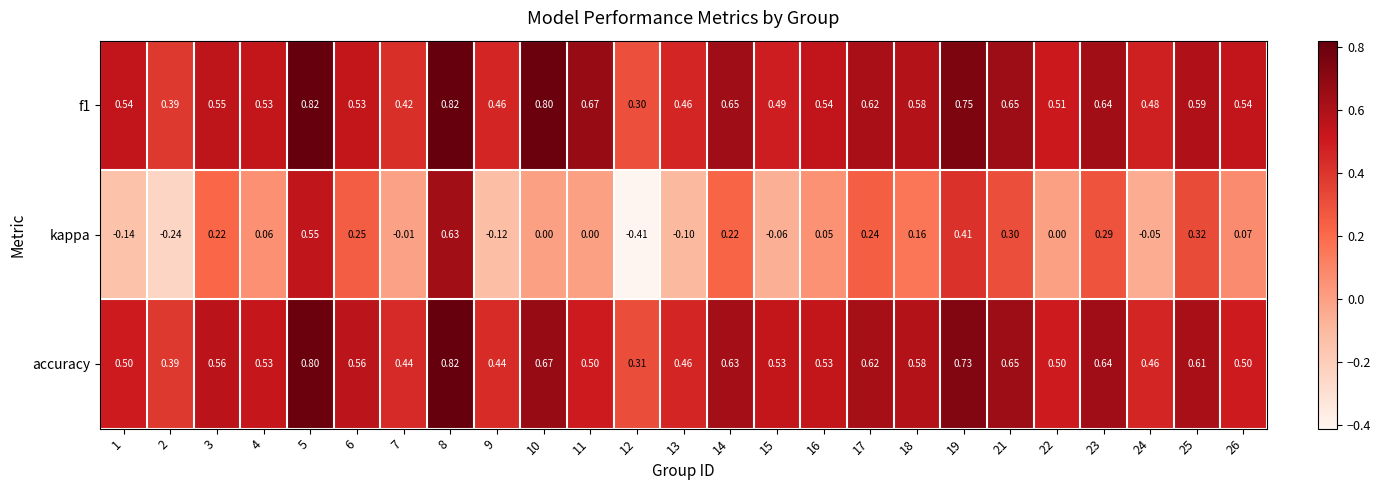

Which label corresponds to the smallest value in the chart?

12